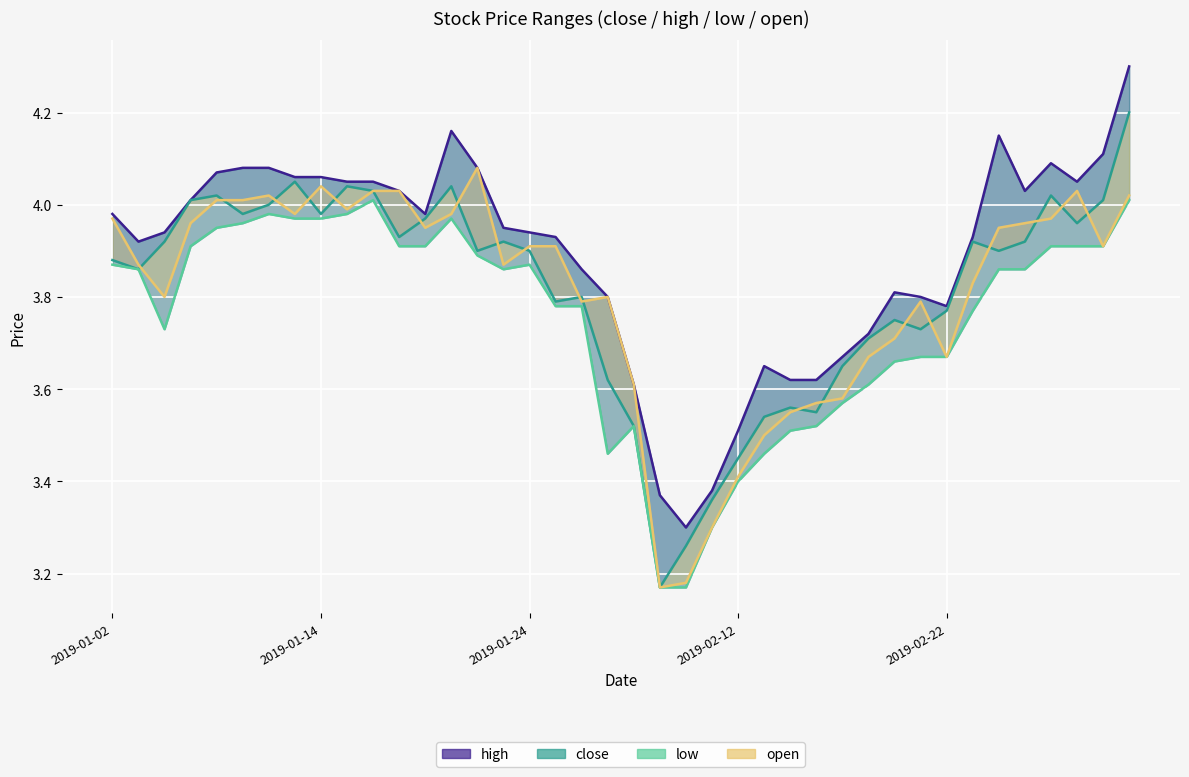

Is the value of close at 2019-01-11 greater than the value of open at 2019-02-14?

Yes